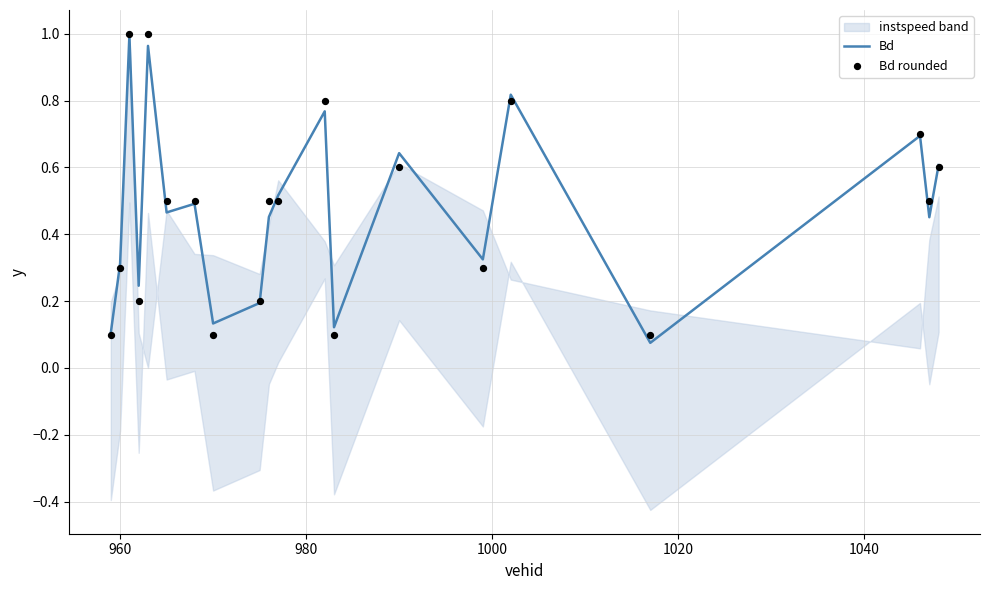

At how many categories does at least one series exceed 0?

20